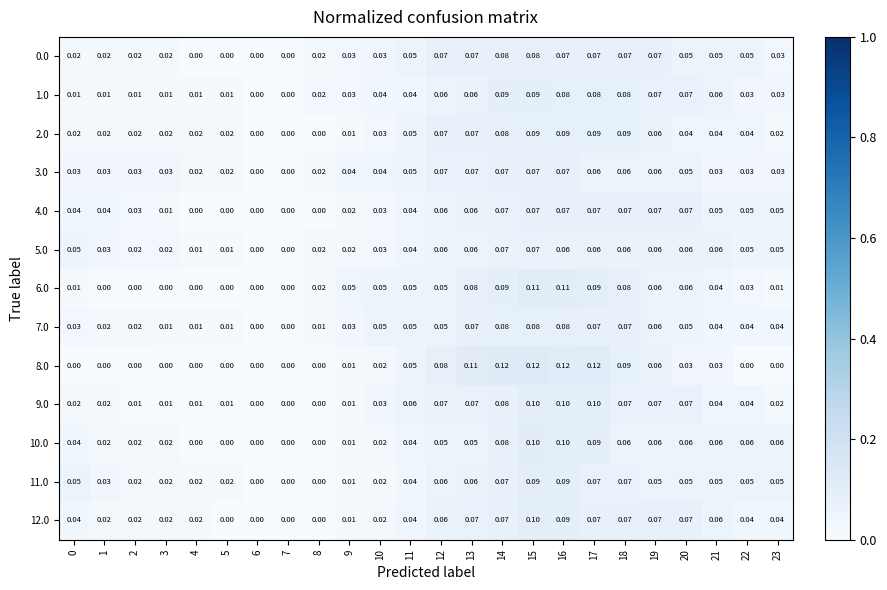

Between 6 and 22, which series saw the biggest shift?

10.0